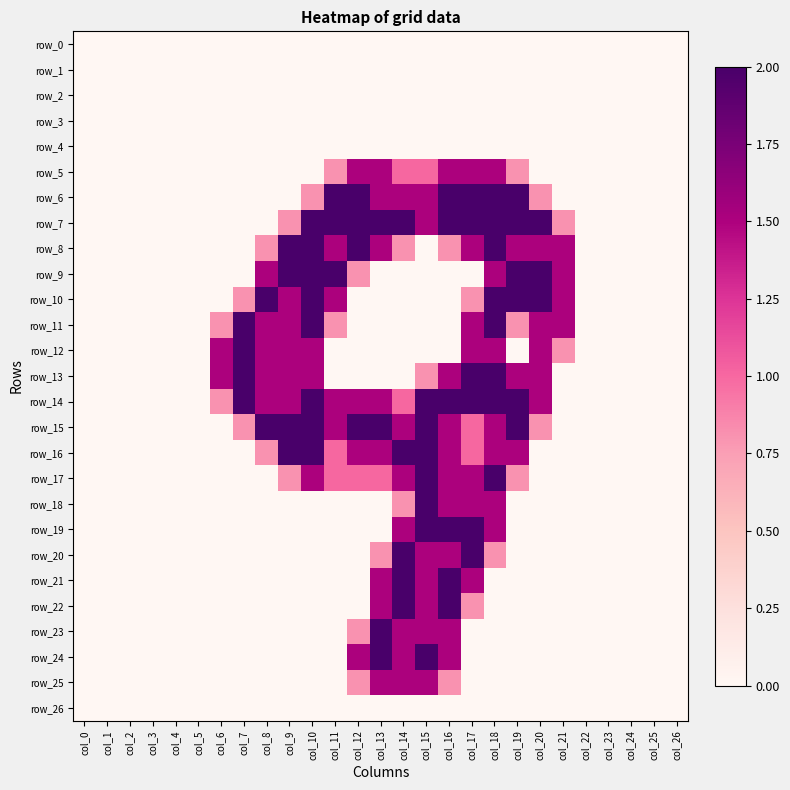

Which has a higher value, col_26 or col_24?

col_26